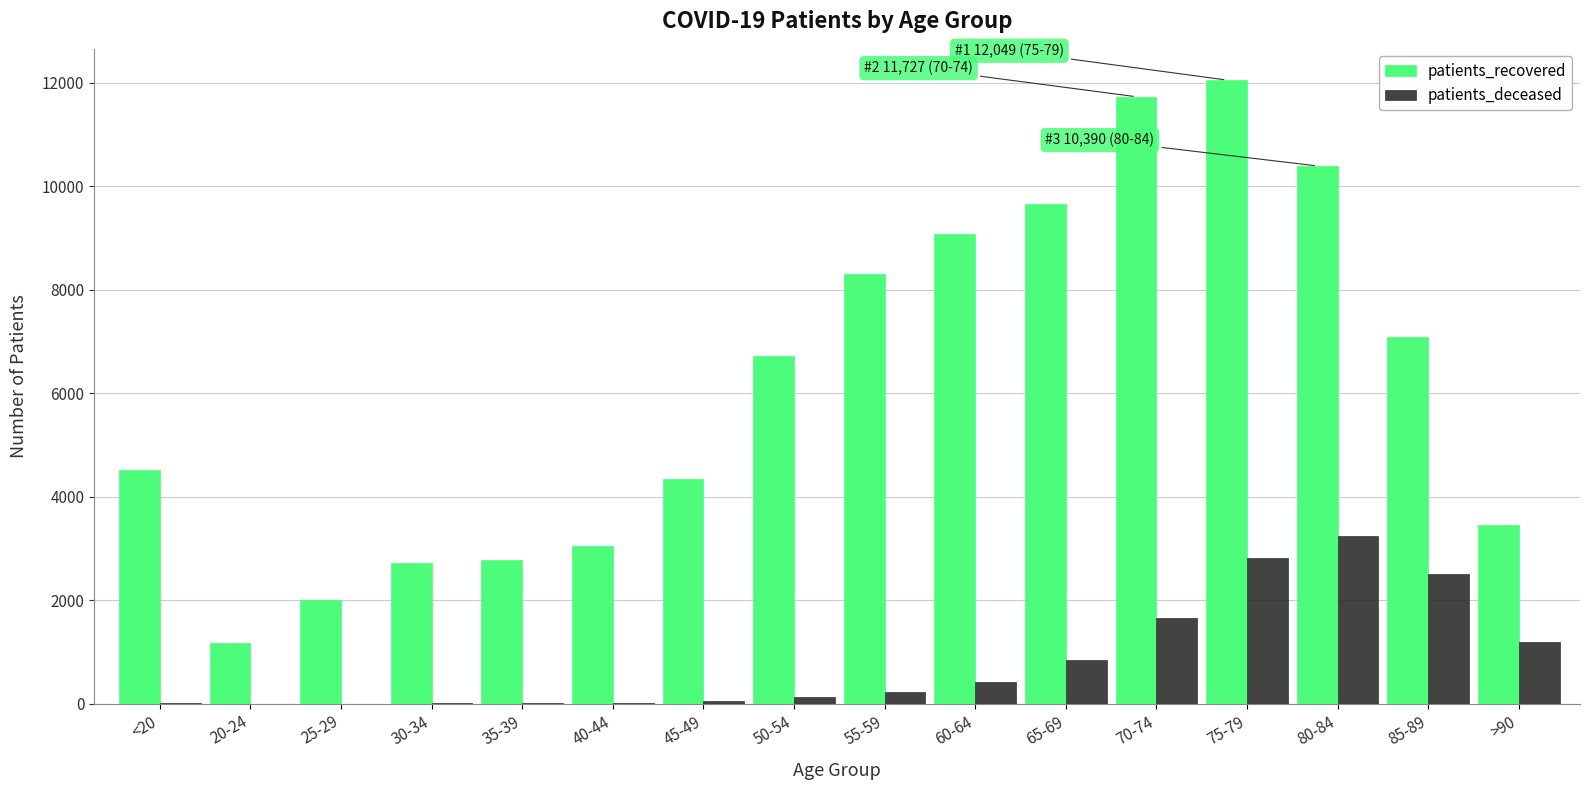

At which category does the chart reach its peak across all series?

75-79